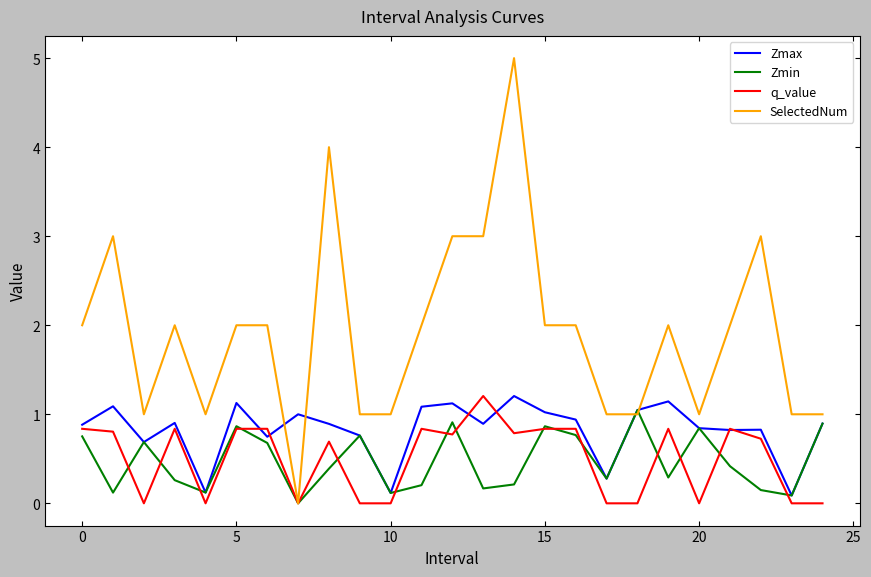

Which series has the largest total across all categories?

SelectedNum